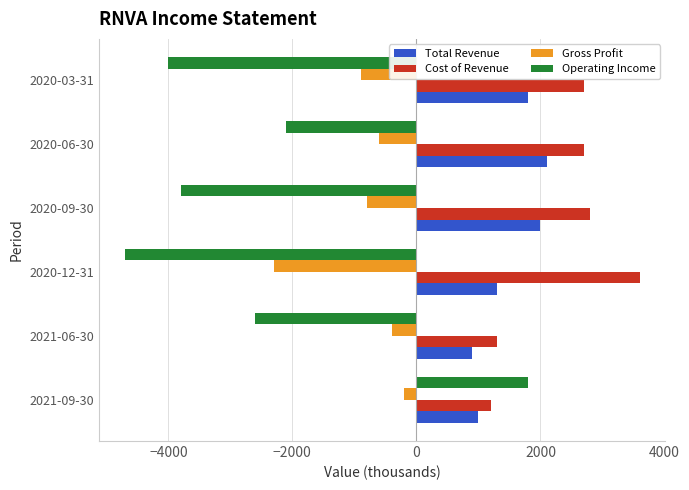

How many data points in Cost of Revenue are less than 2700?

2